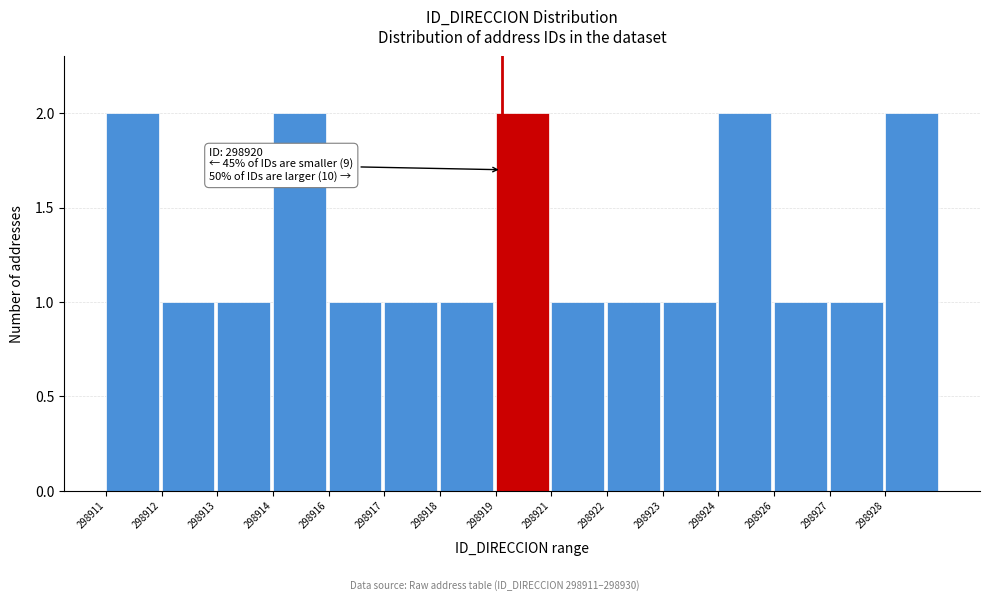

Reading left to right, what are all the values shown in this chart?

298911=2	298912=1	298913=1	298914=2	298916=1	298917=1	298918=1	298919=2	298921=1	298922=1	298923=1	298924=2	298926=1	298927=1	298928=2